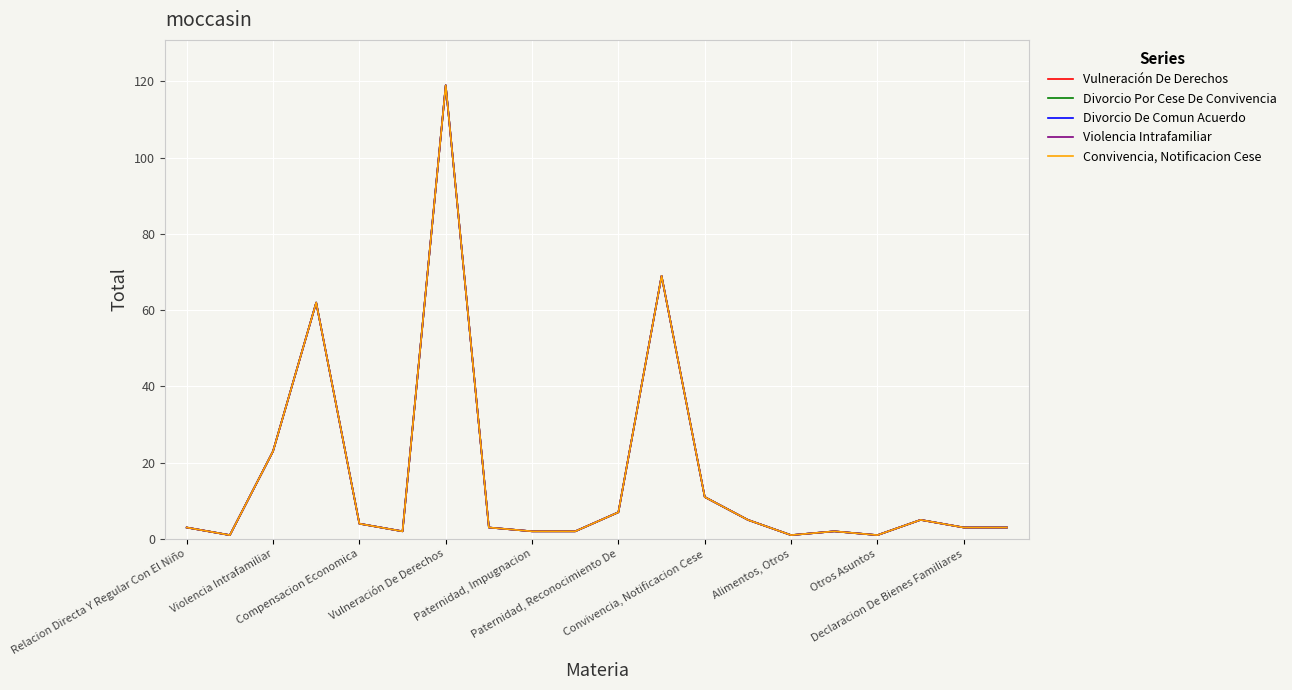

Does the chart display data point markers on the line(s)?

No